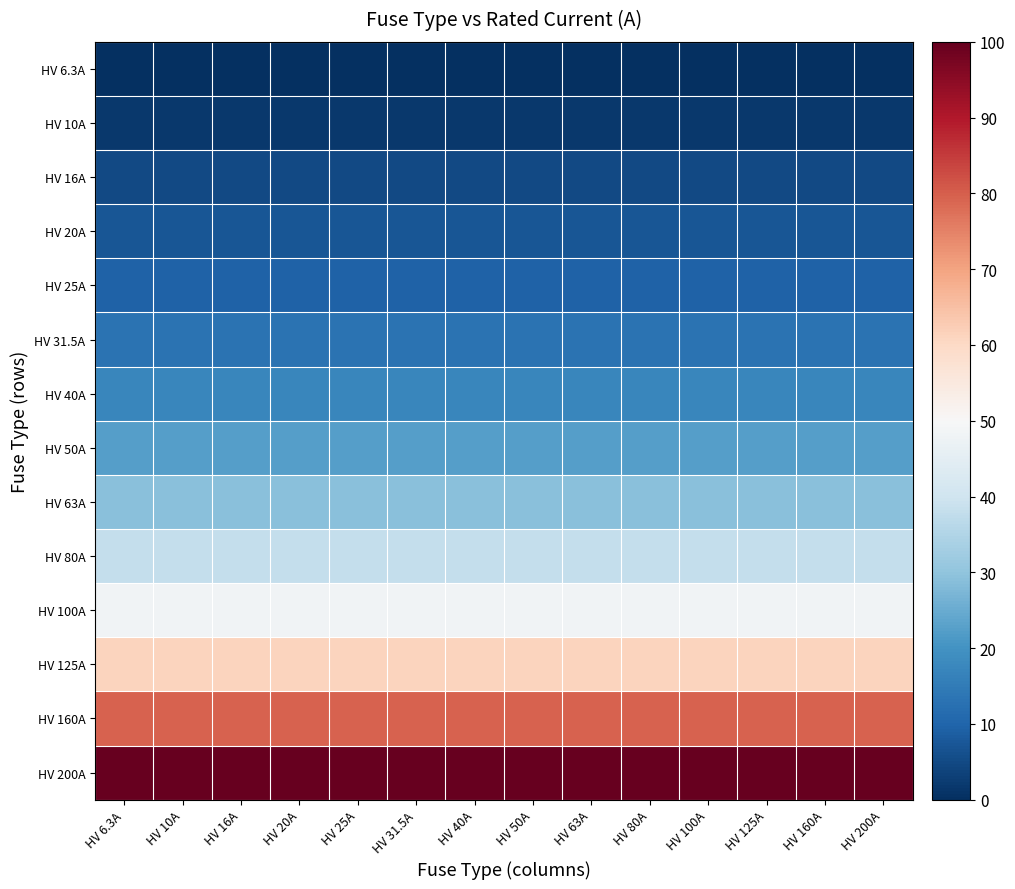

Reading right to left, extract all data points from this chart.

HV 6.3A: HV 200A=0.0	HV 160A=0.0	HV 125A=0.0	HV 100A=0.0	HV 80A=0.0	HV 63A=0.0	HV 50A=0.0	HV 40A=0.0	HV 31.5A=0.0	HV 25A=0.0	HV 20A=0.0	HV 16A=0.0	HV 10A=0.0	HV 6.3A=0.0
HV 10A: HV 200A=1.9	HV 160A=1.9	HV 125A=1.9	HV 100A=1.9	HV 80A=1.9	HV 63A=1.9	HV 50A=1.9	HV 40A=1.9	HV 31.5A=1.9	HV 25A=1.9	HV 20A=1.9	HV 16A=1.9	HV 10A=1.9	HV 6.3A=1.9
HV 16A: HV 200A=5.0	HV 160A=5.0	HV 125A=5.0	HV 100A=5.0	HV 80A=5.0	HV 63A=5.0	HV 50A=5.0	HV 40A=5.0	HV 31.5A=5.0	HV 25A=5.0	HV 20A=5.0	HV 16A=5.0	HV 10A=5.0	HV 6.3A=5.0
HV 20A: HV 200A=7.1	HV 160A=7.1	HV 125A=7.1	HV 100A=7.1	HV 80A=7.1	HV 63A=7.1	HV 50A=7.1	HV 40A=7.1	HV 31.5A=7.1	HV 25A=7.1	HV 20A=7.1	HV 16A=7.1	HV 10A=7.1	HV 6.3A=7.1
HV 25A: HV 200A=9.7	HV 160A=9.7	HV 125A=9.7	HV 100A=9.7	HV 80A=9.7	HV 63A=9.7	HV 50A=9.7	HV 40A=9.7	HV 31.5A=9.7	HV 25A=9.7	HV 20A=9.7	HV 16A=9.7	HV 10A=9.7	HV 6.3A=9.7
HV 31.5A: HV 200A=13.0	HV 160A=13.0	HV 125A=13.0	HV 100A=13.0	HV 80A=13.0	HV 63A=13.0	HV 50A=13.0	HV 40A=13.0	HV 31.5A=13.0	HV 25A=13.0	HV 20A=13.0	HV 16A=13.0	HV 10A=13.0	HV 6.3A=13.0
HV 40A: HV 200A=17.4	HV 160A=17.4	HV 125A=17.4	HV 100A=17.4	HV 80A=17.4	HV 63A=17.4	HV 50A=17.4	HV 40A=17.4	HV 31.5A=17.4	HV 25A=17.4	HV 20A=17.4	HV 16A=17.4	HV 10A=17.4	HV 6.3A=17.4
HV 50A: HV 200A=22.6	HV 160A=22.6	HV 125A=22.6	HV 100A=22.6	HV 80A=22.6	HV 63A=22.6	HV 50A=22.6	HV 40A=22.6	HV 31.5A=22.6	HV 25A=22.6	HV 20A=22.6	HV 16A=22.6	HV 10A=22.6	HV 6.3A=22.6
HV 63A: HV 200A=29.3	HV 160A=29.3	HV 125A=29.3	HV 100A=29.3	HV 80A=29.3	HV 63A=29.3	HV 50A=29.3	HV 40A=29.3	HV 31.5A=29.3	HV 25A=29.3	HV 20A=29.3	HV 16A=29.3	HV 10A=29.3	HV 6.3A=29.3
HV 80A: HV 200A=38.0	HV 160A=38.0	HV 125A=38.0	HV 100A=38.0	HV 80A=38.0	HV 63A=38.0	HV 50A=38.0	HV 40A=38.0	HV 31.5A=38.0	HV 25A=38.0	HV 20A=38.0	HV 16A=38.0	HV 10A=38.0	HV 6.3A=38.0
HV 100A: HV 200A=48.4	HV 160A=48.4	HV 125A=48.4	HV 100A=48.4	HV 80A=48.4	HV 63A=48.4	HV 50A=48.4	HV 40A=48.4	HV 31.5A=48.4	HV 25A=48.4	HV 20A=48.4	HV 16A=48.4	HV 10A=48.4	HV 6.3A=48.4
HV 125A: HV 200A=61.3	HV 160A=61.3	HV 125A=61.3	HV 100A=61.3	HV 80A=61.3	HV 63A=61.3	HV 50A=61.3	HV 40A=61.3	HV 31.5A=61.3	HV 25A=61.3	HV 20A=61.3	HV 16A=61.3	HV 10A=61.3	HV 6.3A=61.3
HV 160A: HV 200A=79.3	HV 160A=79.3	HV 125A=79.3	HV 100A=79.3	HV 80A=79.3	HV 63A=79.3	HV 50A=79.3	HV 40A=79.3	HV 31.5A=79.3	HV 25A=79.3	HV 20A=79.3	HV 16A=79.3	HV 10A=79.3	HV 6.3A=79.3
HV 200A: HV 200A=100.0	HV 160A=100.0	HV 125A=100.0	HV 100A=100.0	HV 80A=100.0	HV 63A=100.0	HV 50A=100.0	HV 40A=100.0	HV 31.5A=100.0	HV 25A=100.0	HV 20A=100.0	HV 16A=100.0	HV 10A=100.0	HV 6.3A=100.0